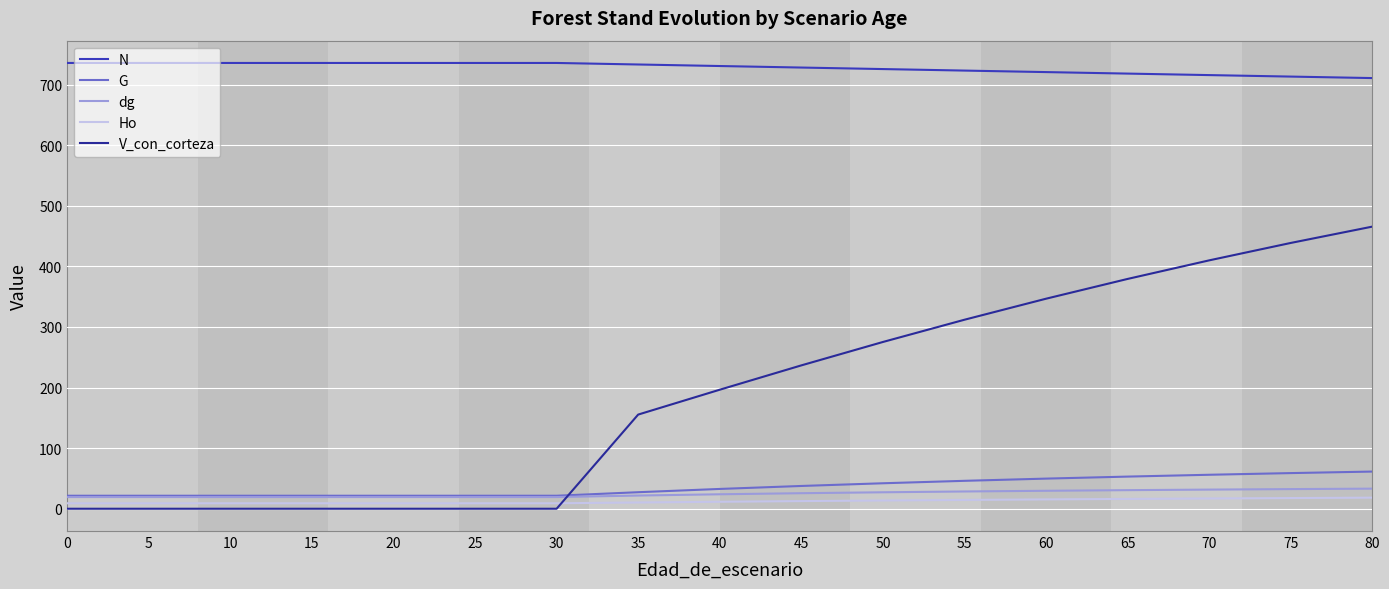

The value of G at 65 is 53.0. True or false?

True